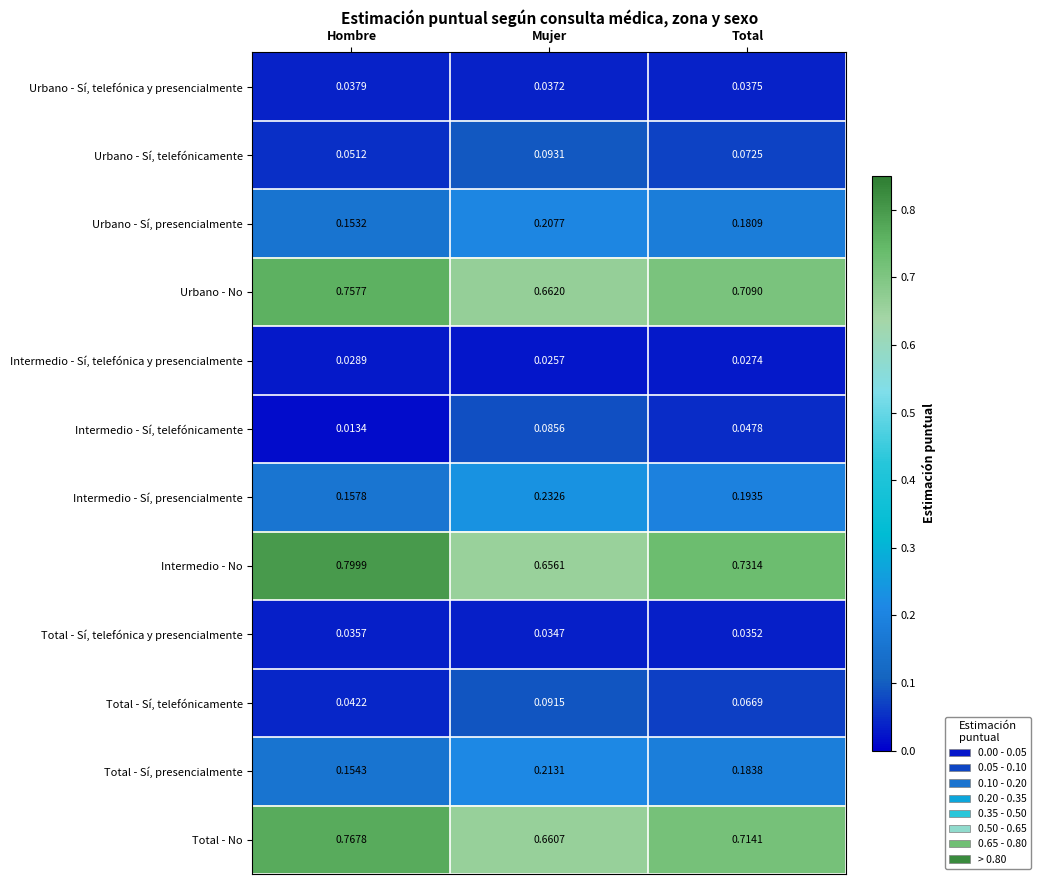

Which series has the largest range (max minus min)?

Intermedio - No